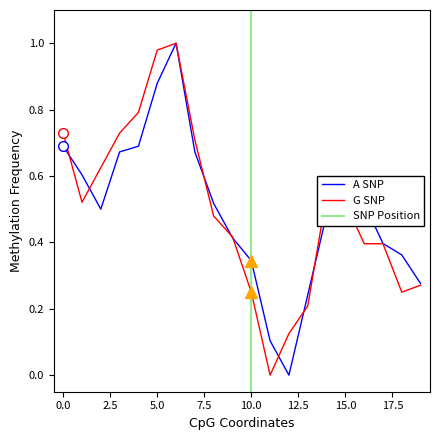

What is the difference between the highest and lowest values at 3?

0.1